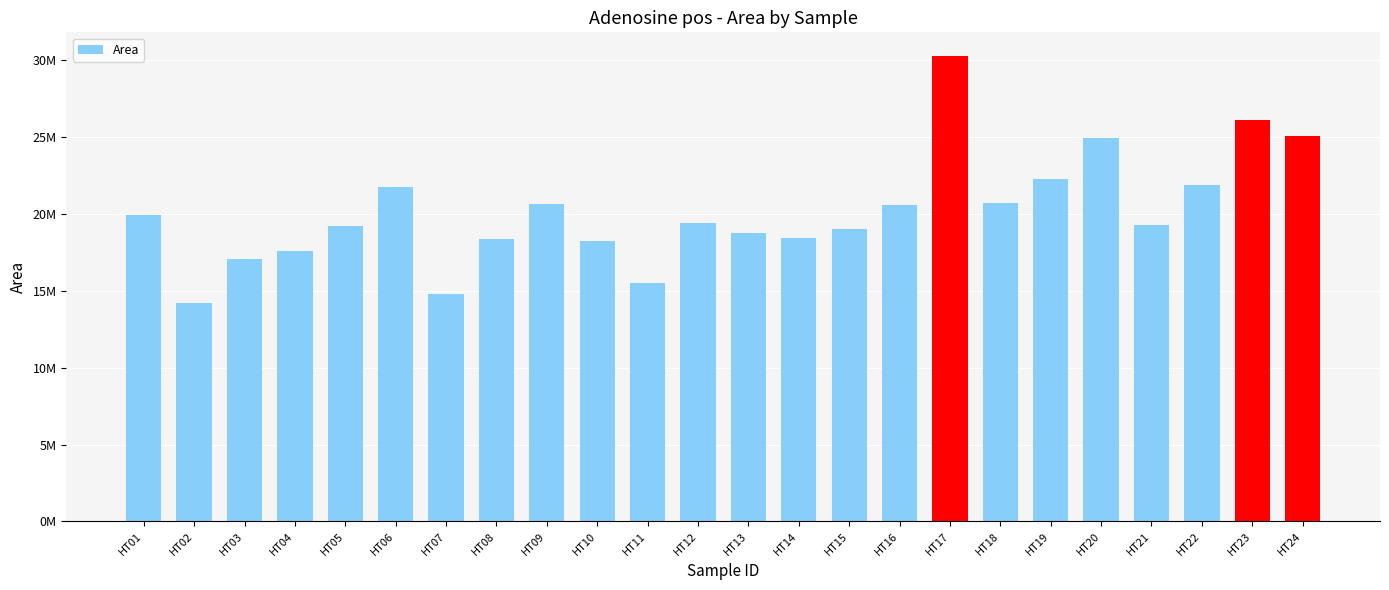

Are the bars horizontal?

No